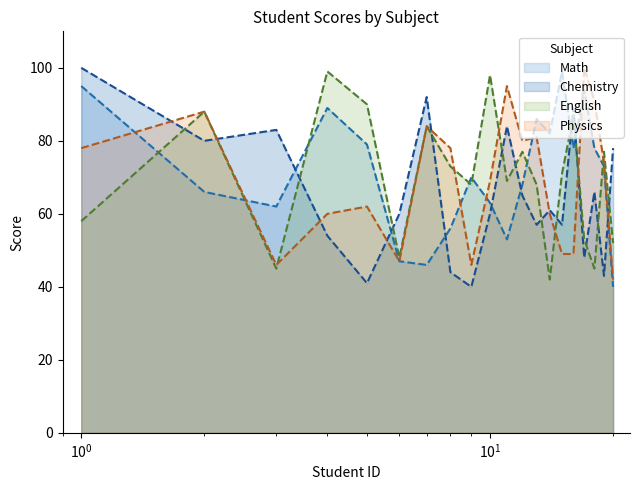

Rank the series at 15 from highest to lowest value.

Math, English, Chemistry, Physics